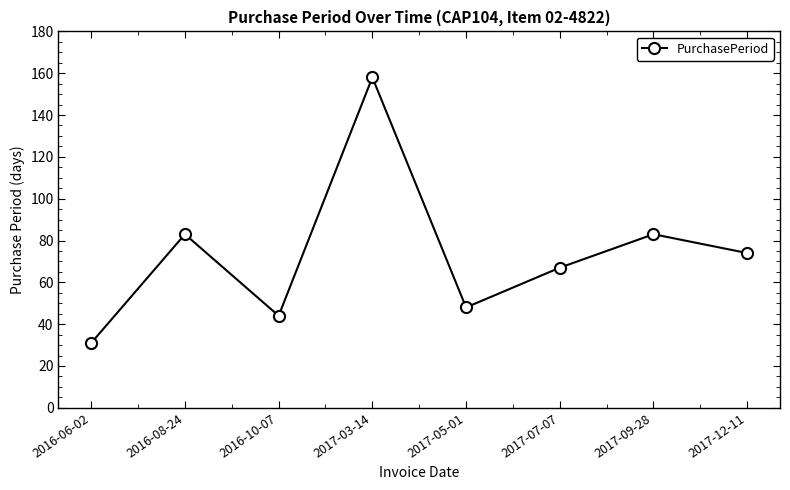

What value does the data have at 2017-05-01?

48